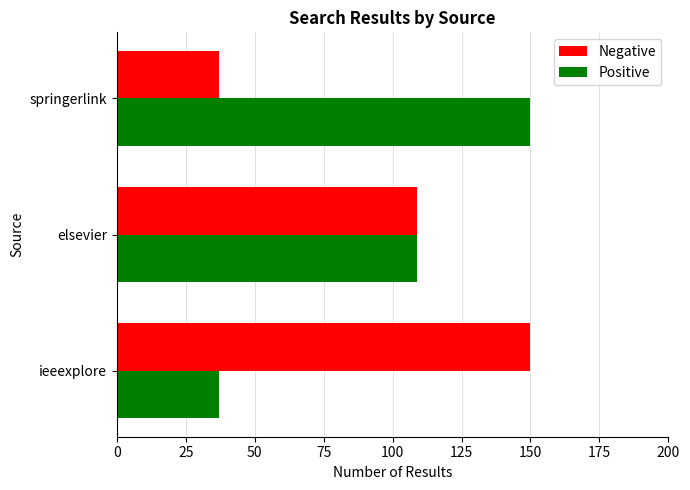

What is the spread (max minus min) of values at springerlink?

113